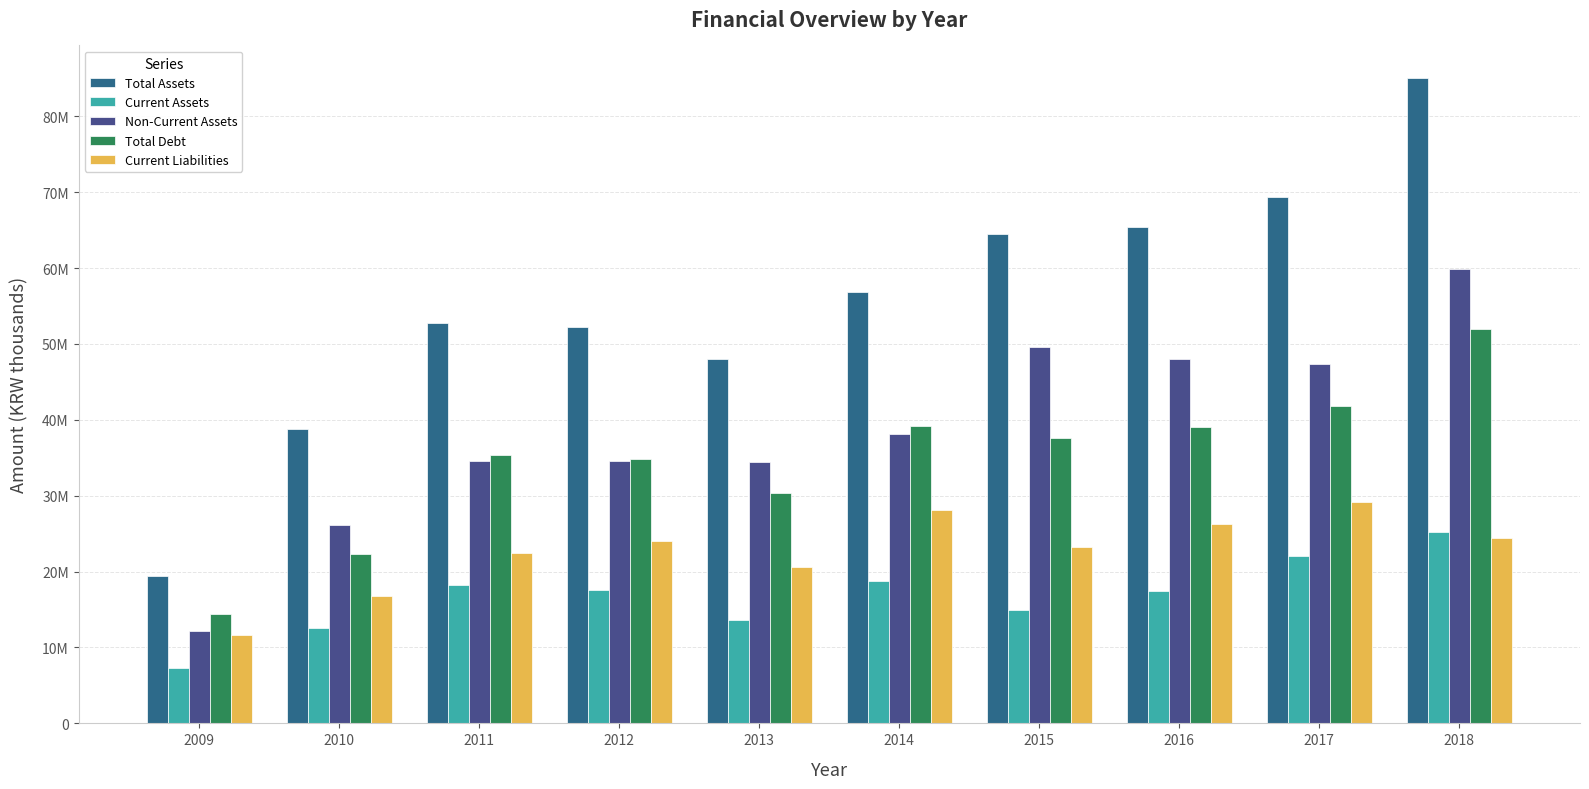

At how many categories does at least one series exceed 56169966?

5